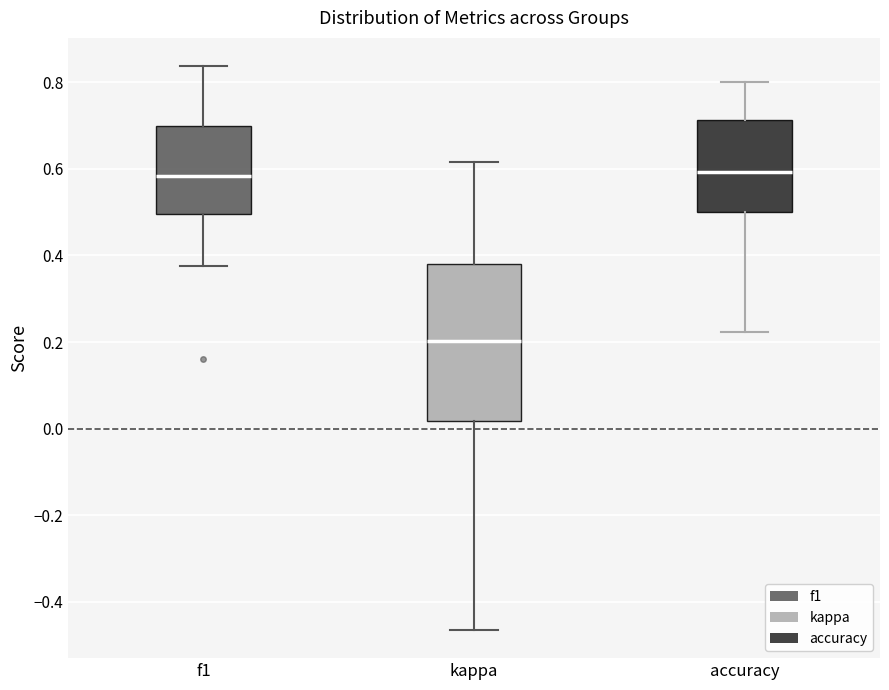

Reading left to right, transcribe this box plot: for each box, give where its median line is, the range the box spans, and where its two whiskers end, as read against the y-axis. The values are not printed on the chart, so give them approximately, as read against the axis.

f1: median 0.58, box 0.50 to 0.70, whiskers 0.38 to 0.84
kappa: median 0.20, box 0.02 to 0.38, whiskers -0.46 to 0.62
accuracy: median 0.60, box 0.50 to 0.72, whiskers 0.22 to 0.80